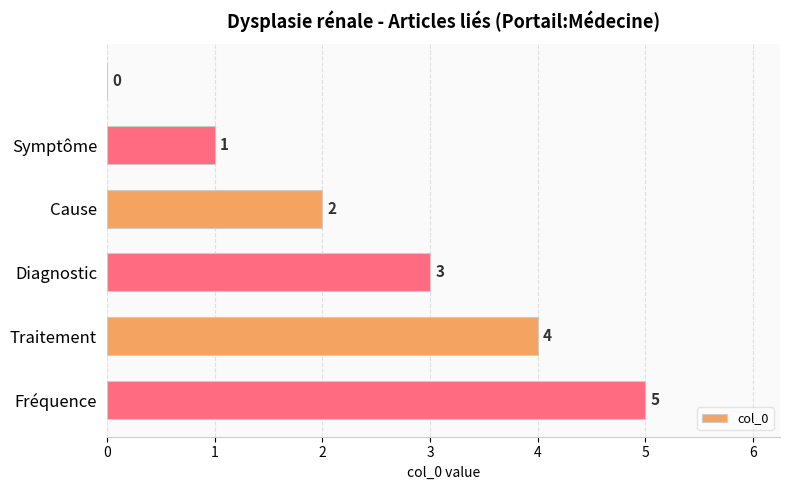

What is the sum of all values?

15